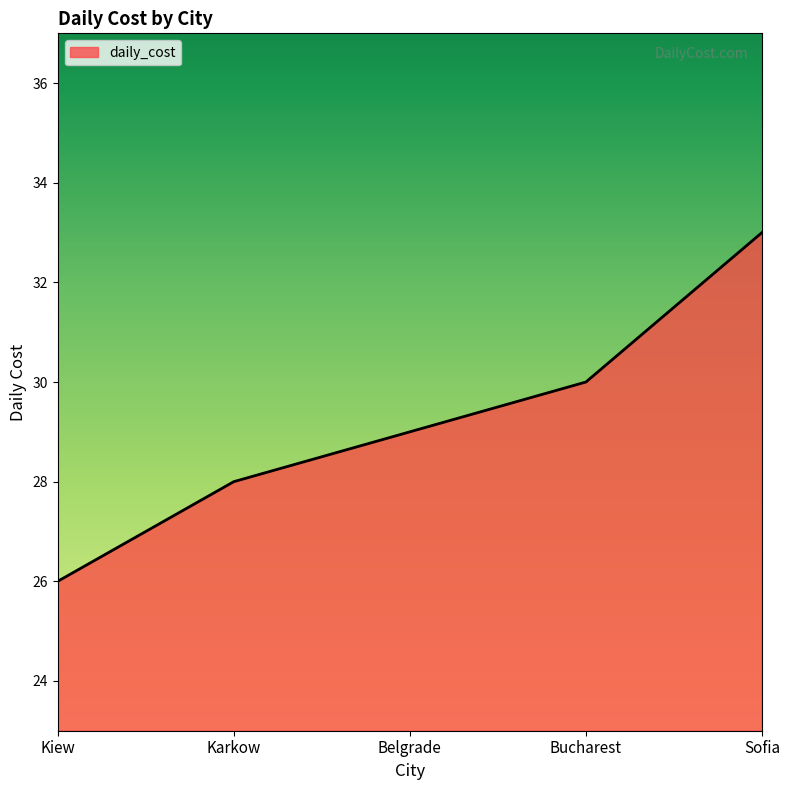

Is it true that the value at Bucharest is 30?

True